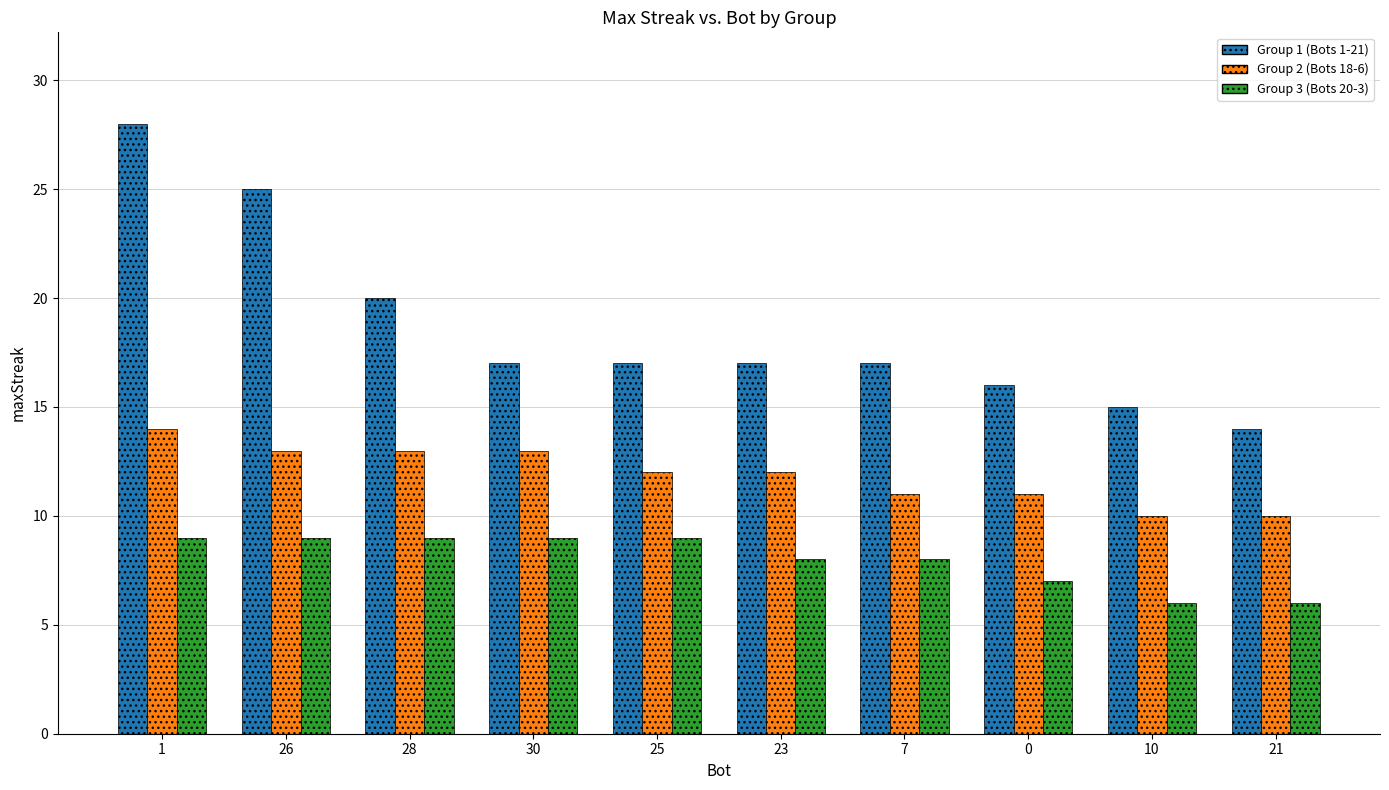

What is the smallest value displayed?

6